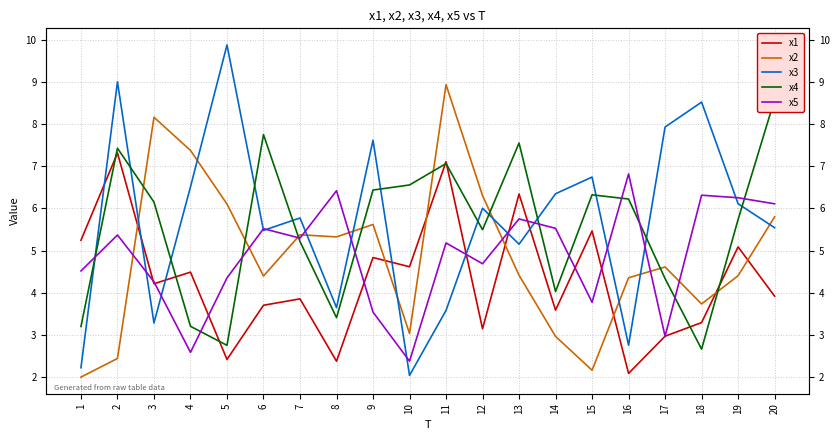

True or false: x1 has a value of 5.0 at 14.

False